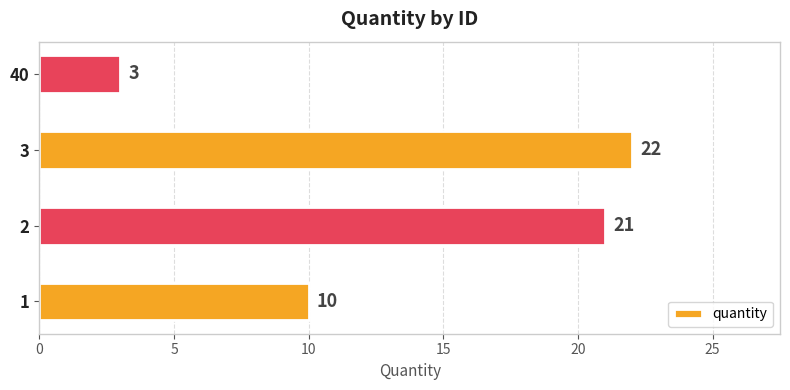

True or false: the data shows 9 at 3.

False